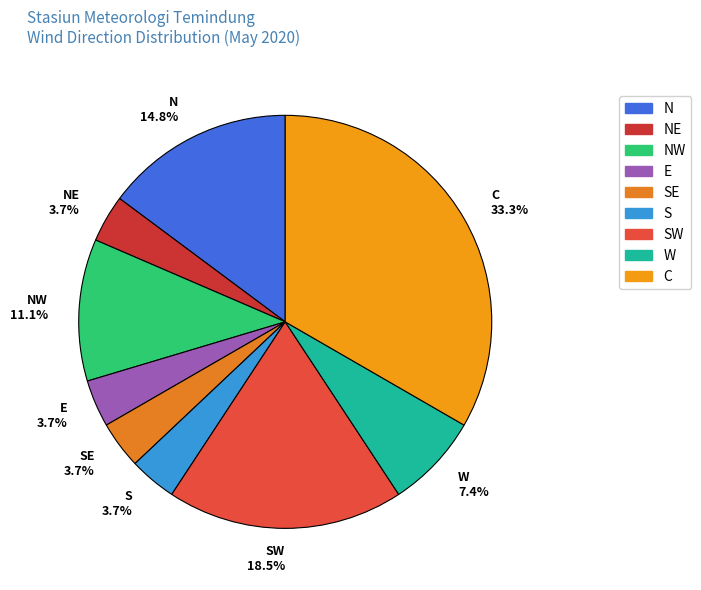

Which category has the biggest portion of the pie?

C